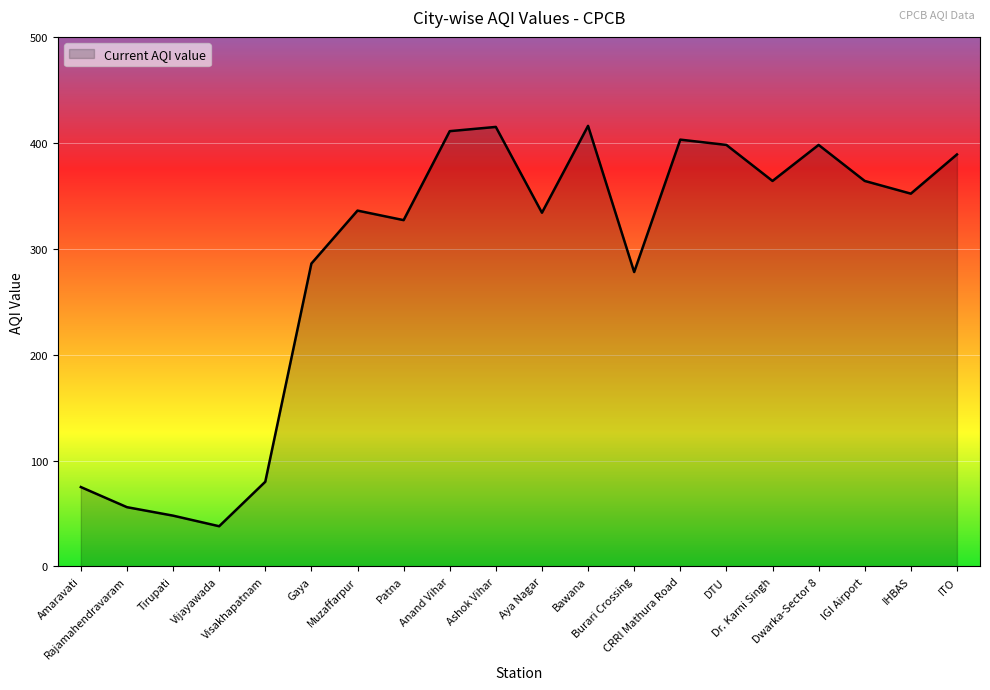

What is the smallest value displayed?

38